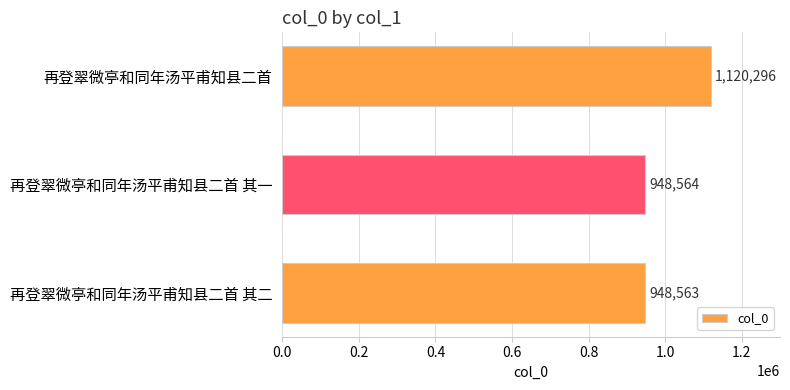

Count the number of categories in the chart.

3